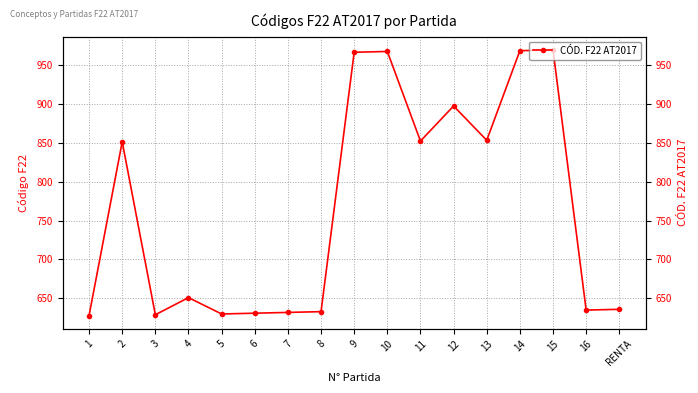

What is the sum of all values?

13028